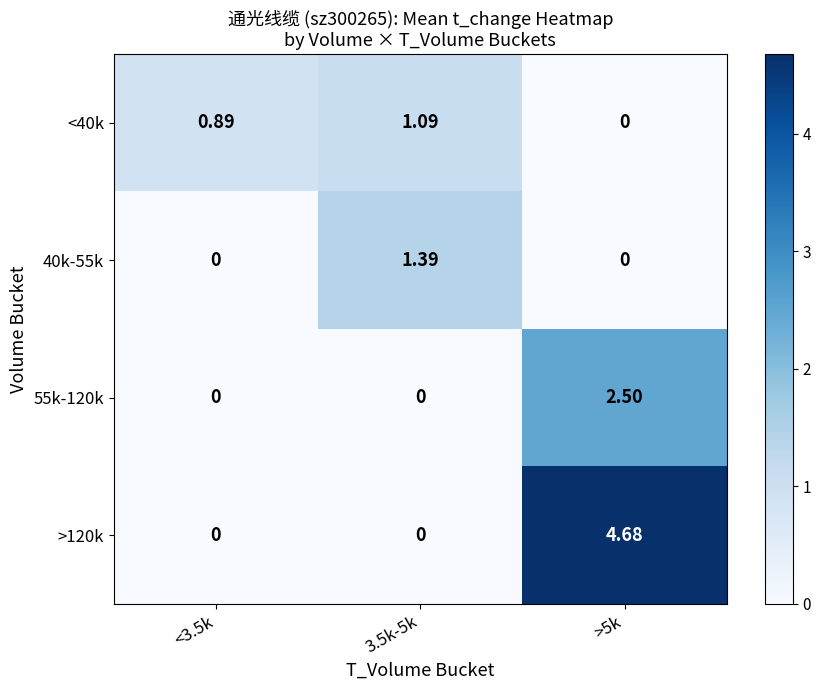

Is the value of 40k-55k at 3.5k-5k greater than the value of >120k at 3.5k-5k?

Yes